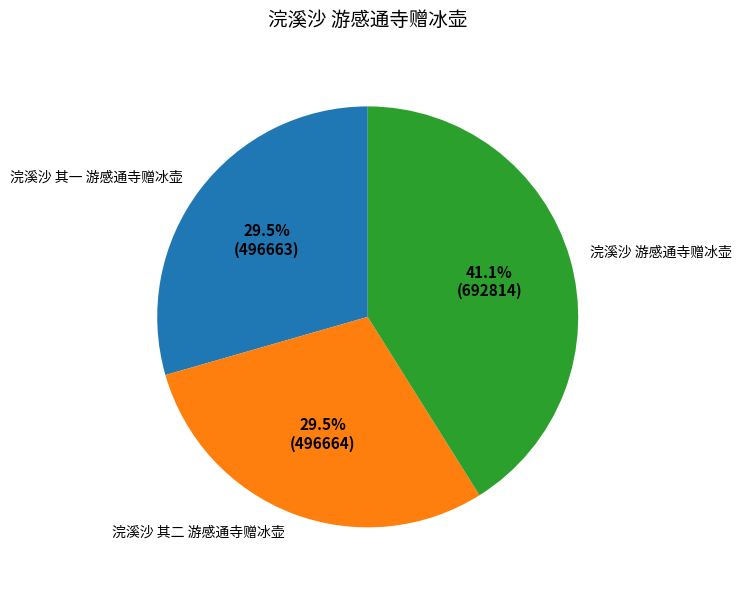

Does any single category account for the majority?

No